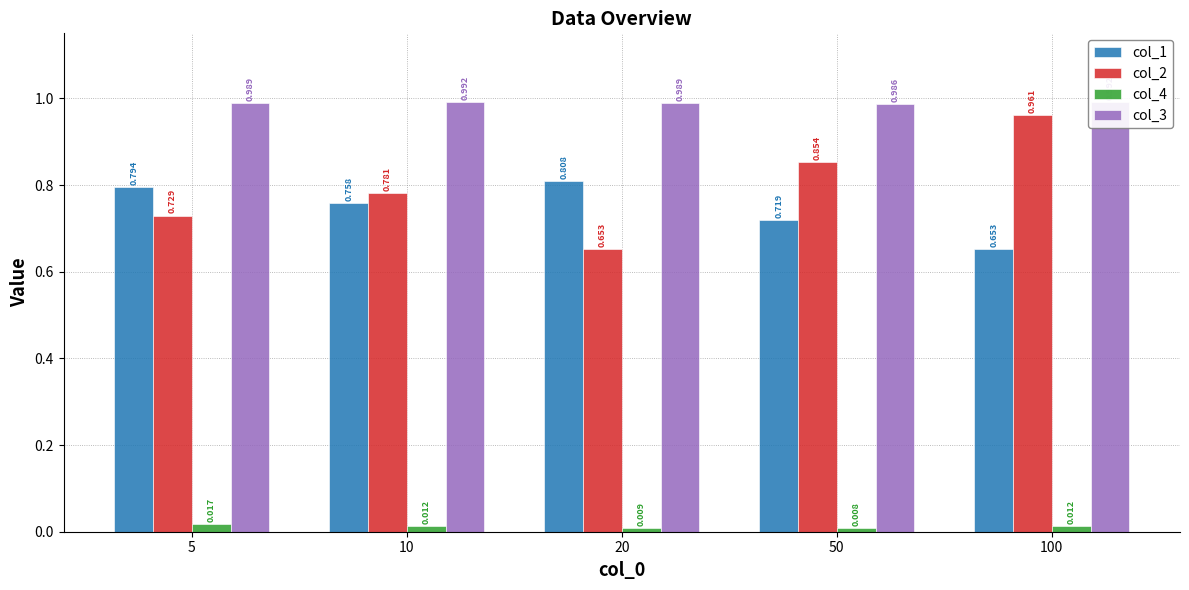

Is it true that col_4 equals 0.0 at 50?

True